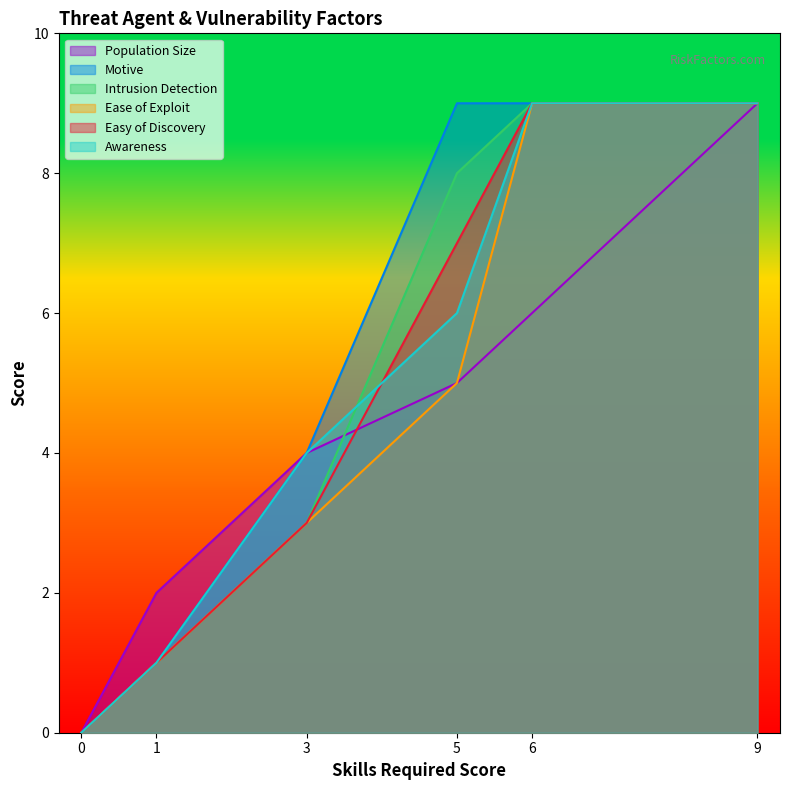

How many values in Intrusion Detection are above zero?

5